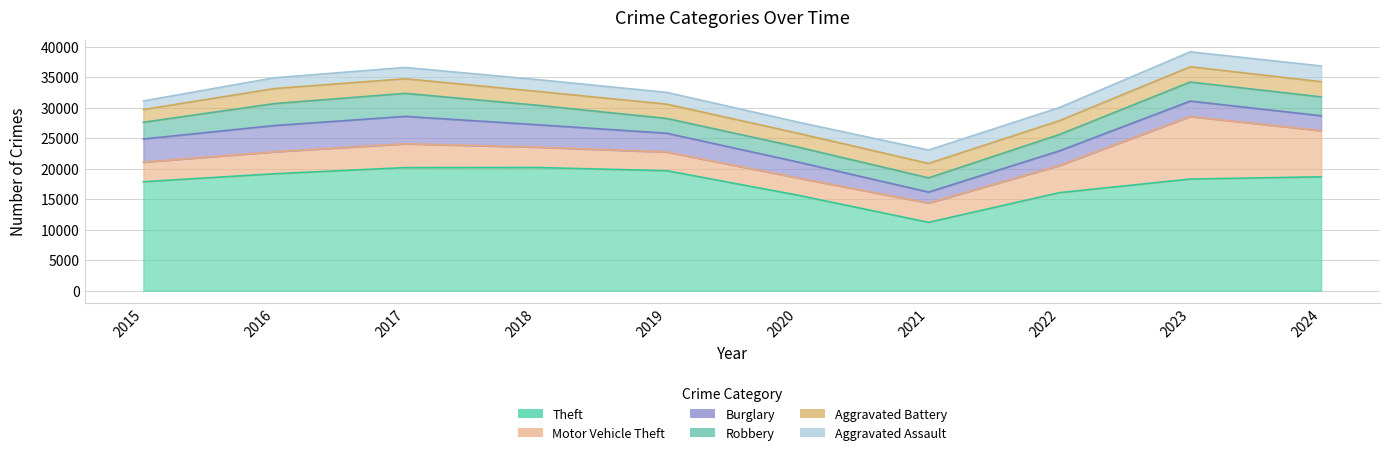

At which label does Aggravated Battery first exceed 2368?

2016